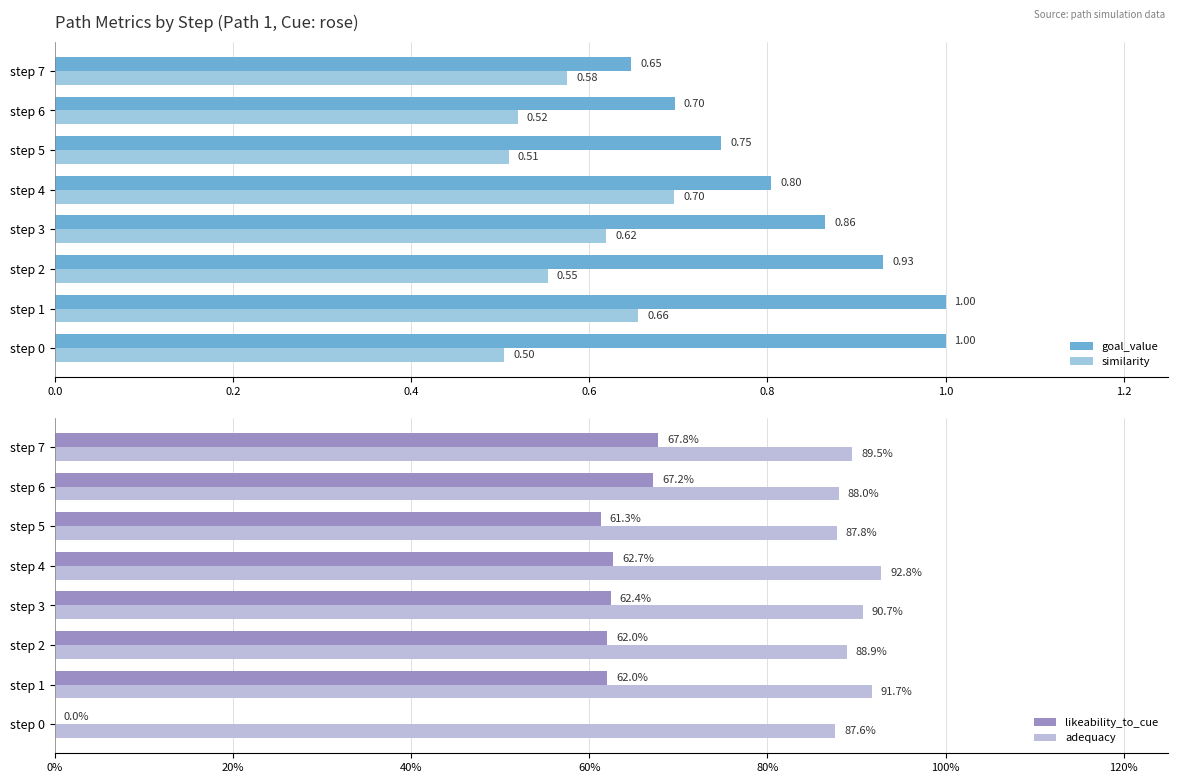

What is the sum of all goal_value values?

6.7